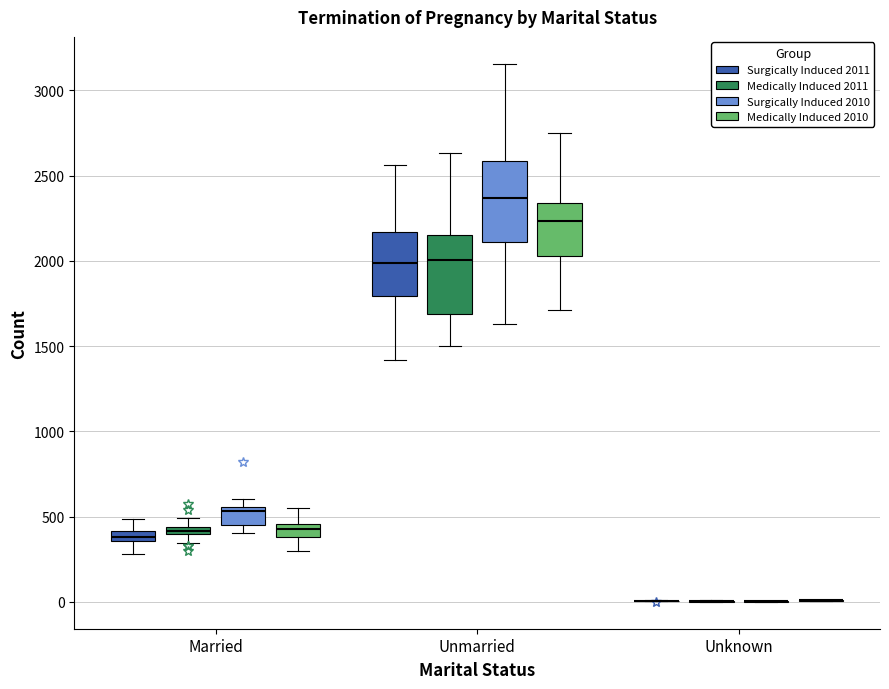

Where is the lower edge of the box for Unmarried (Medically Induced 2011) on the y-axis? The values are not printed on the chart, so give them approximately, as read against the axis.

1700